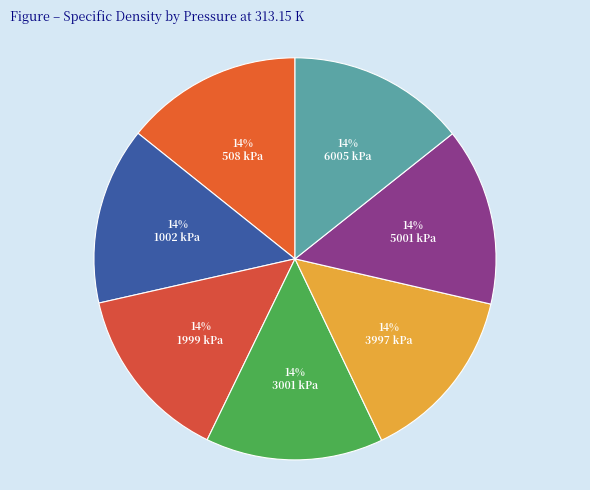

True or false: 5001 kPa accounts for 14% of the total.

True